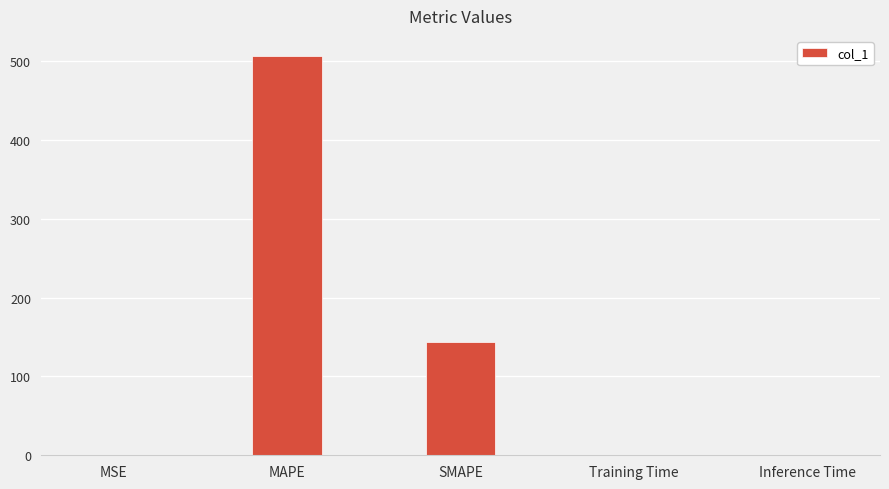

The value at MSE is 0.0. True or false?

True